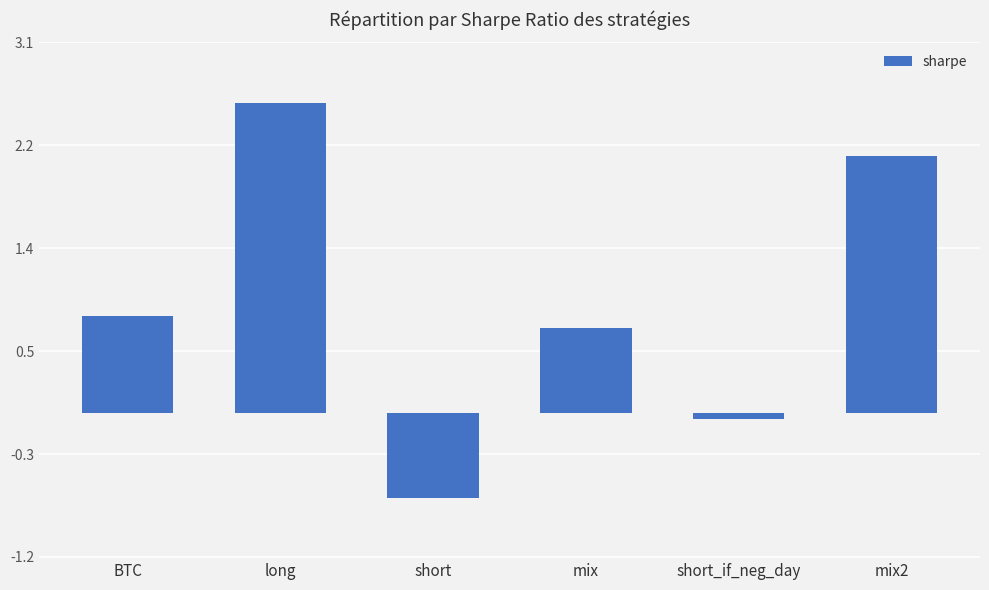

What is the average value?

0.9